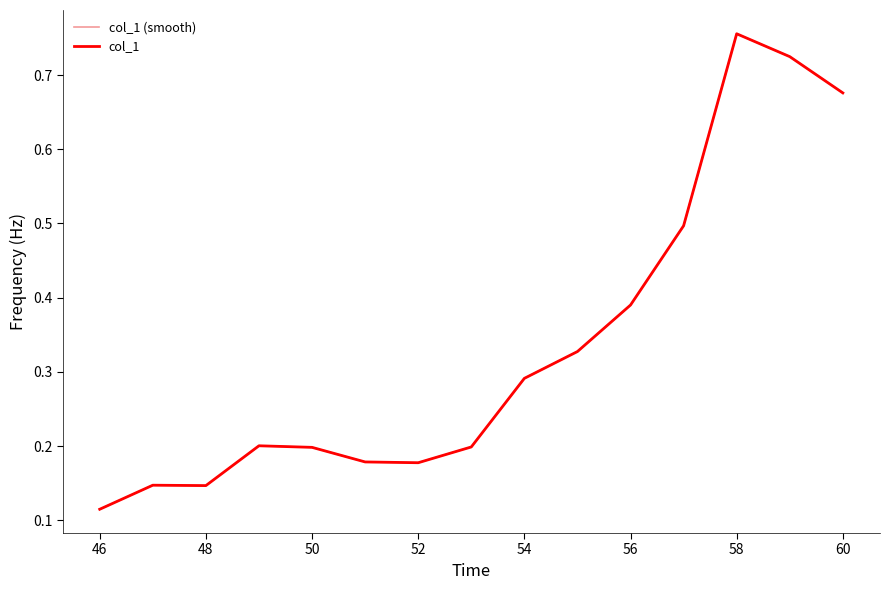

True or false: col_1 and col_1 (smooth) cross at least once.

False